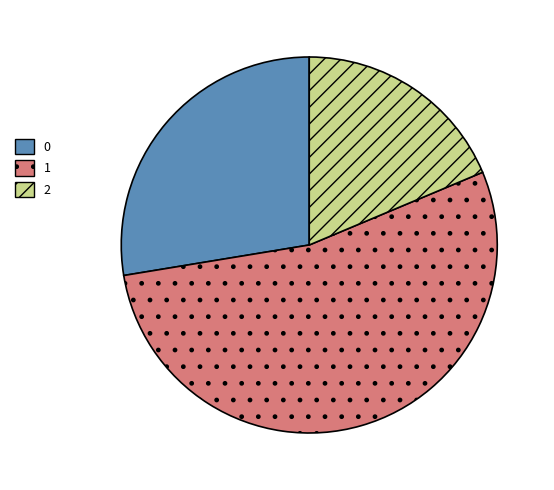

Rank the categories by value from highest to lowest.

1, 0, 2